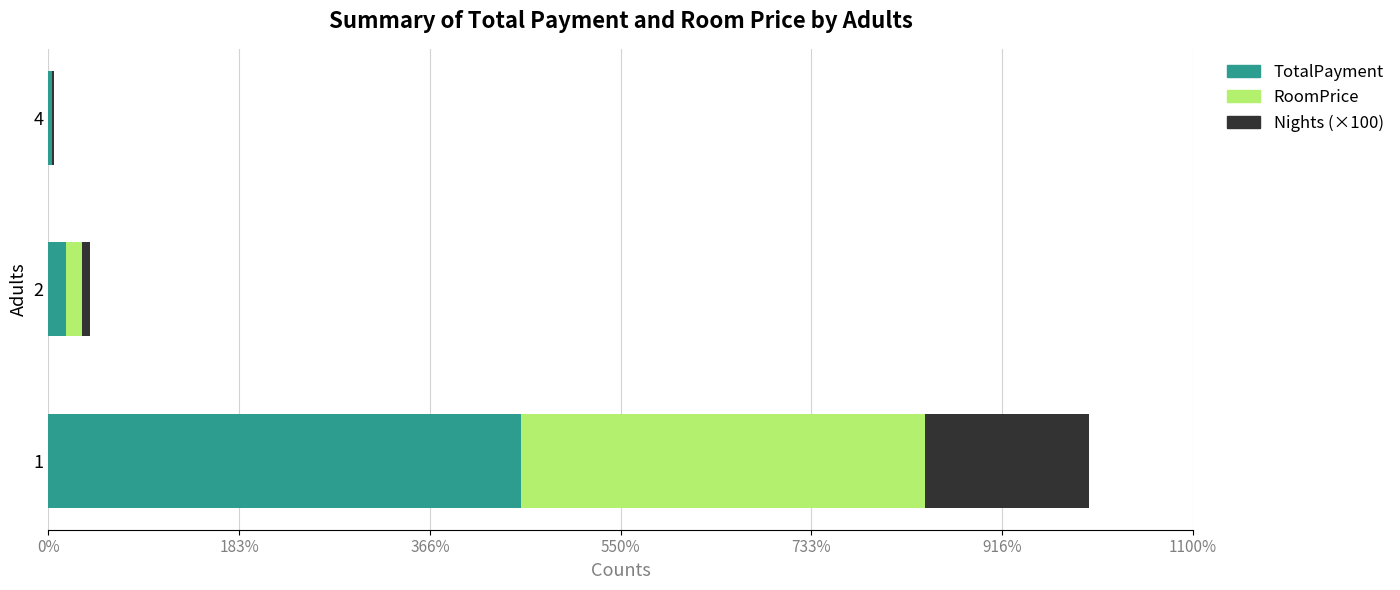

What are all the series names shown in the legend?

TotalPayment, RoomPrice, Nights (×100)